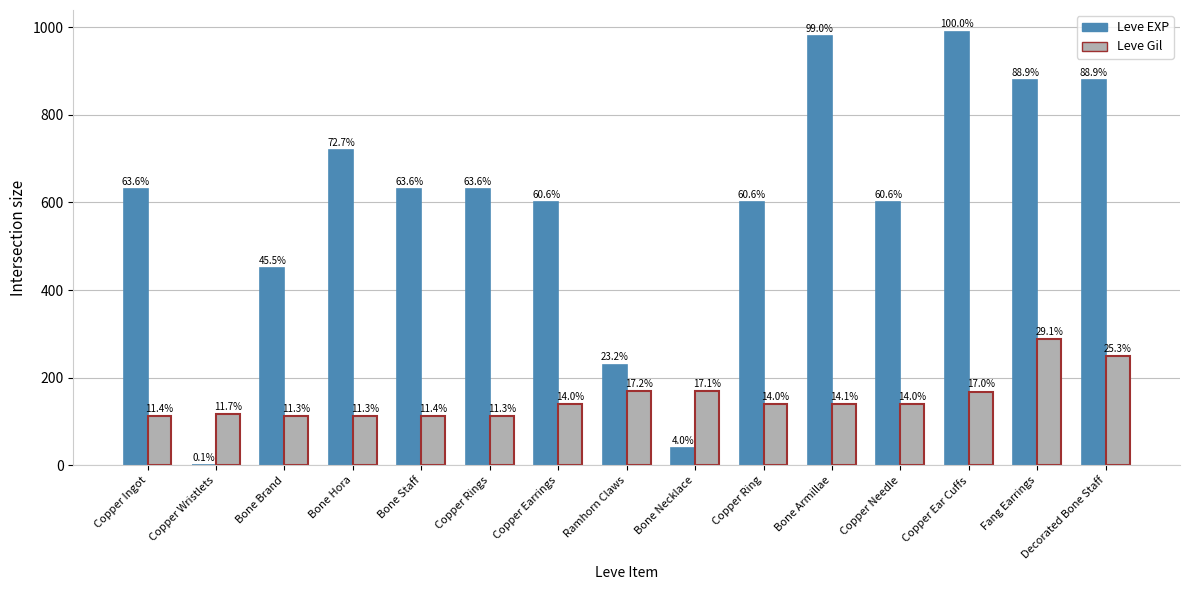

How many groups of bars are there?

15